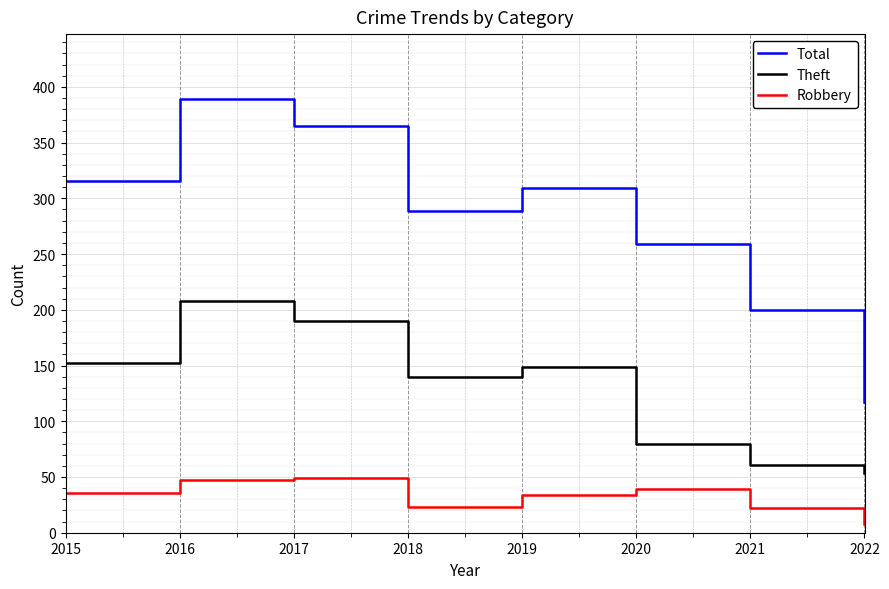

Where is the first local minimum for Total?

2018